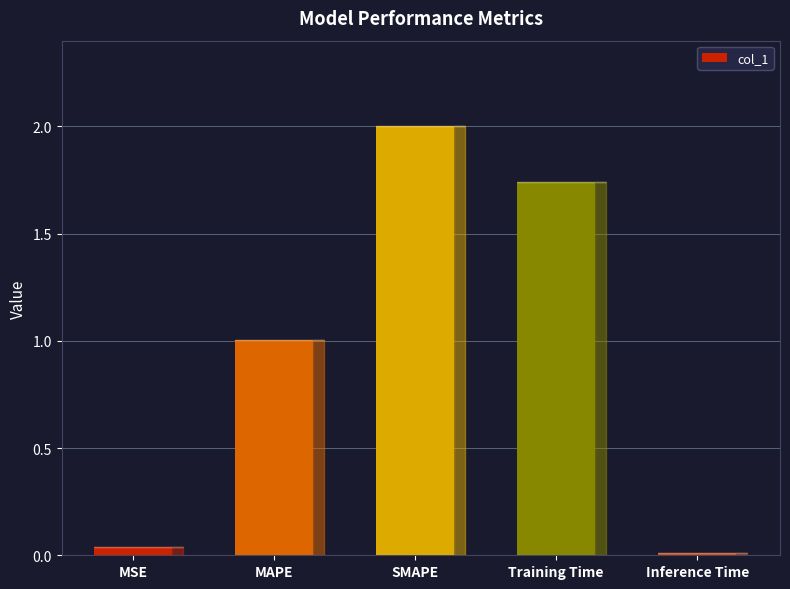

True or false: the data shows 0.6 at MAPE.

False